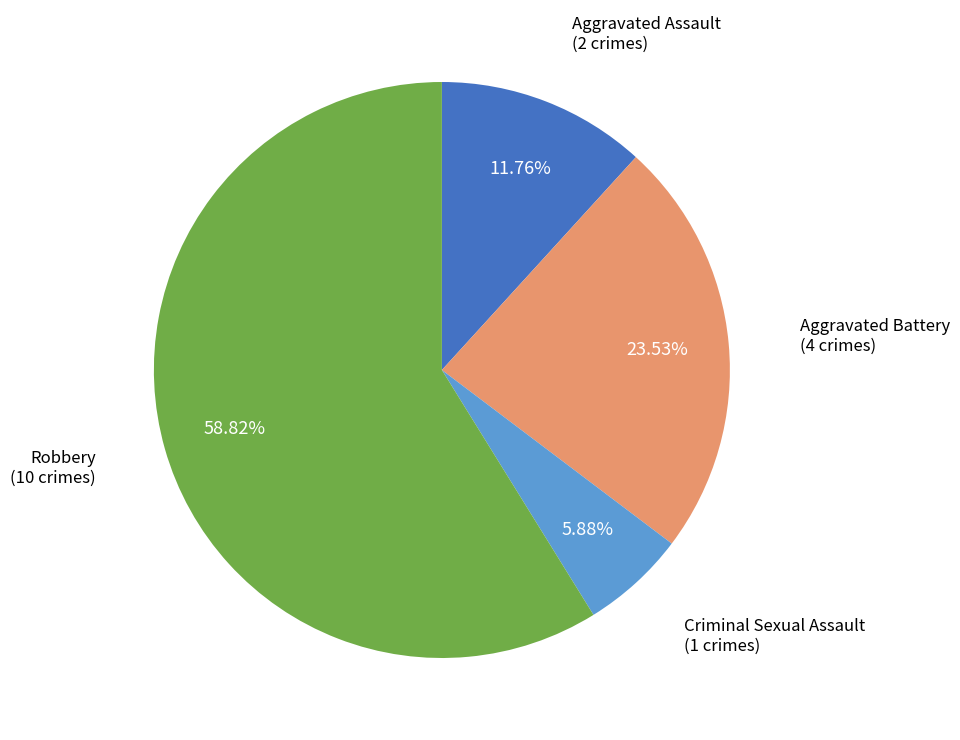

To the nearest percent, what percentage of the pie is Criminal Sexual Assault?

6%